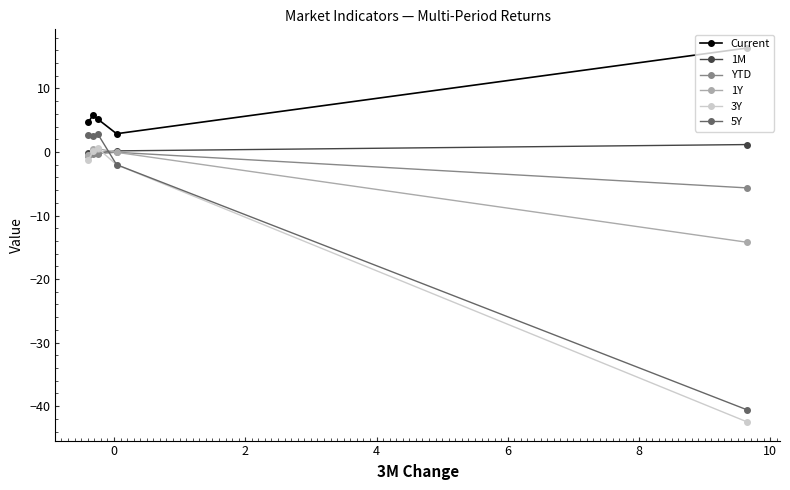

In Current, how many points are higher than both neighbors (excluding endpoints)?

1